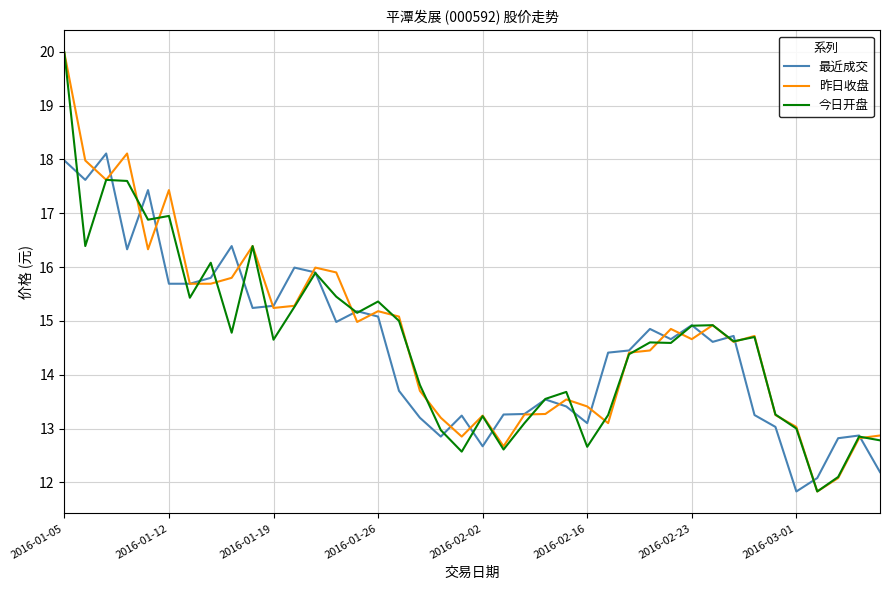

What is the smallest value displayed?

11.8